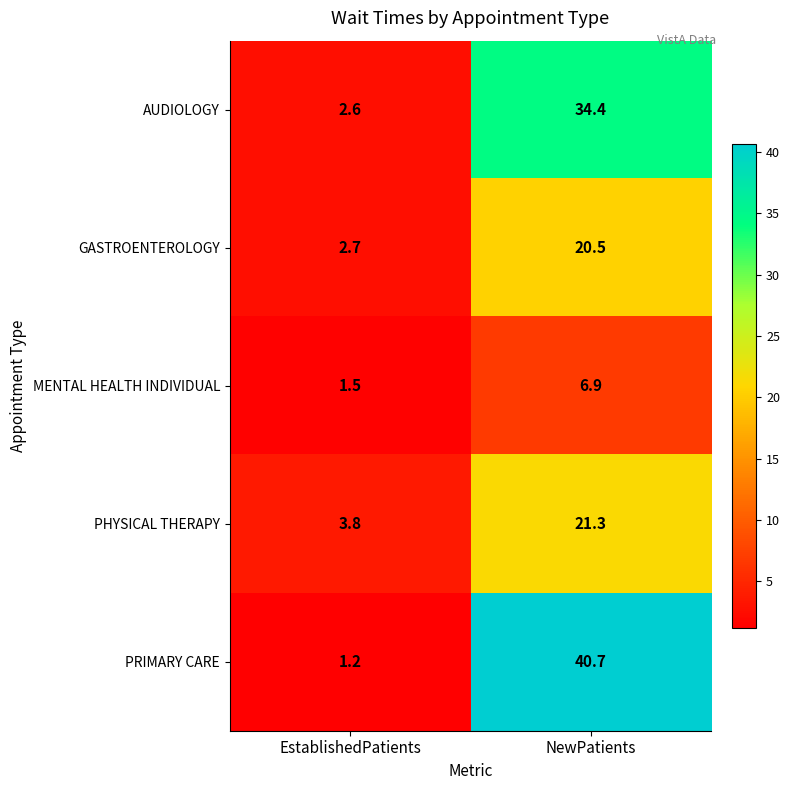

What value does the MENTAL HEALTH INDIVIDUAL series have at EstablishedPatients?

1.5